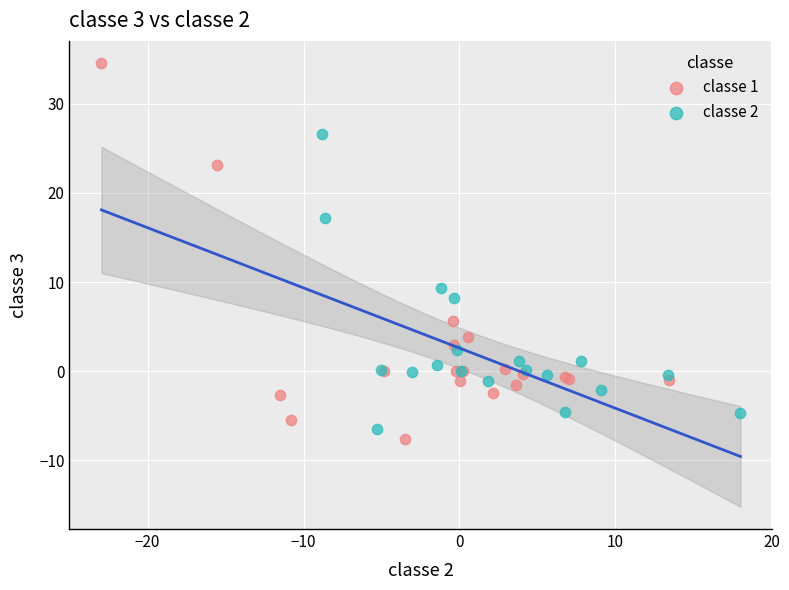

What are all the series names shown in the legend?

classe 1, classe 2